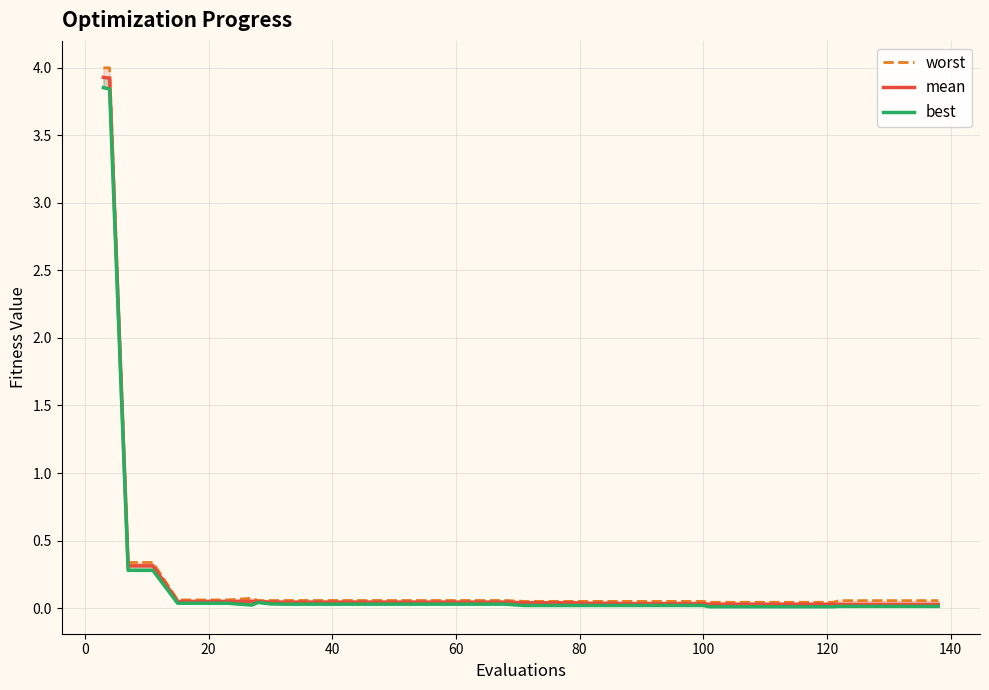

What is the average value of the mean series?

0.2